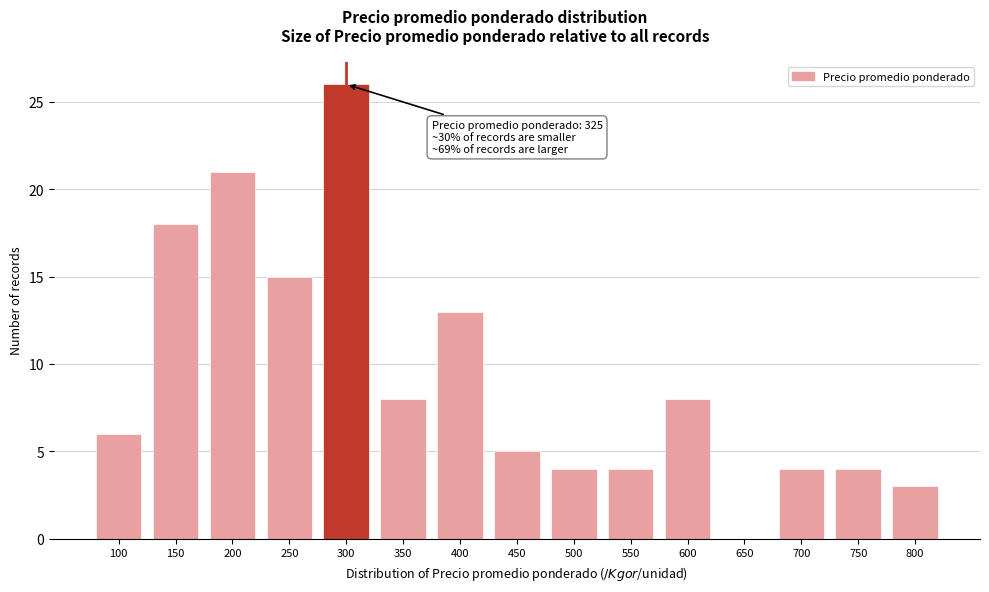

Reading left to right, extract all data points from this chart.

100=6	150=18	200=21	250=15	300=26	350=8	400=13	450=5	500=4	550=4	600=8	650=0	700=4	750=4	800=3